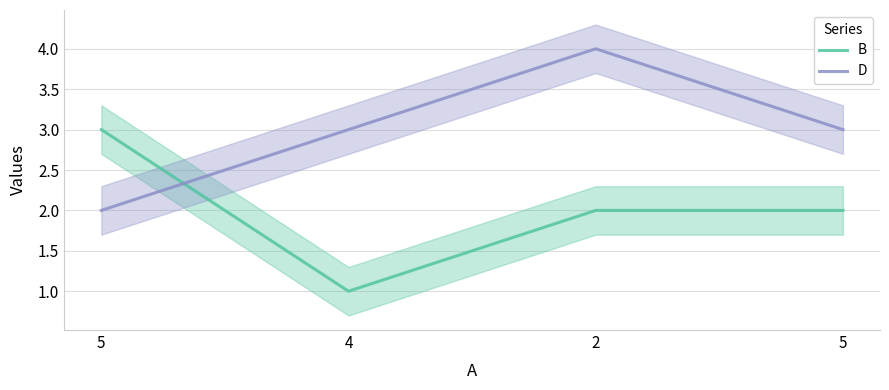

How many values in the B series exceed 2?

1